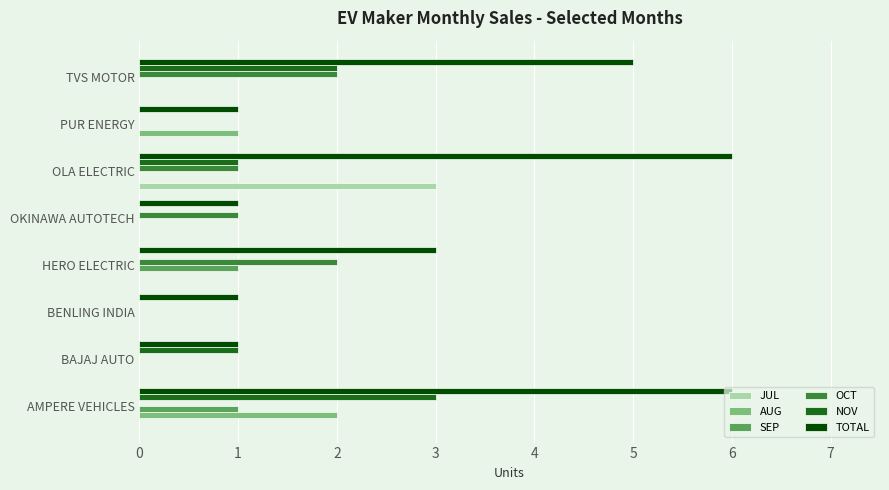

The value of JUL at TVS MOTOR is 2. True or false?

False